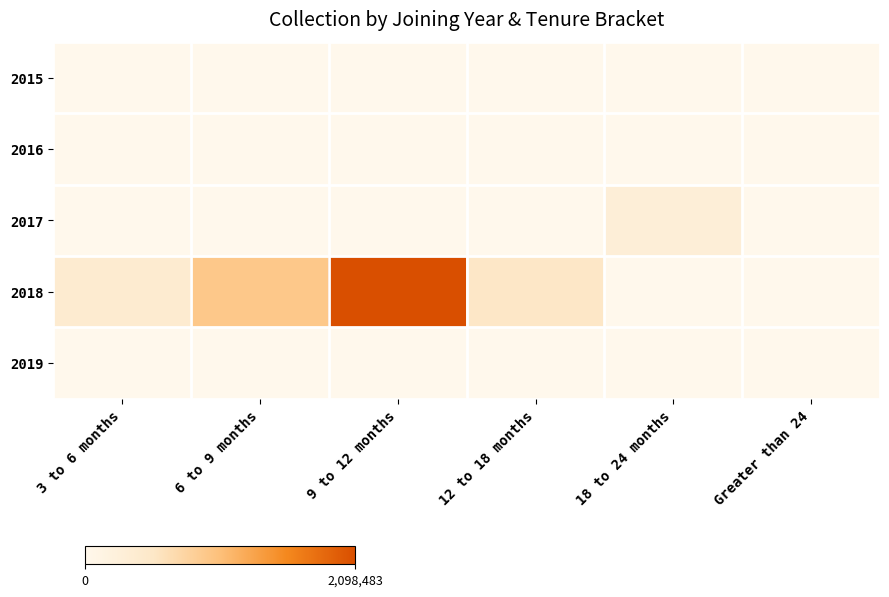

At how many categories does at least one series exceed 619058?

2